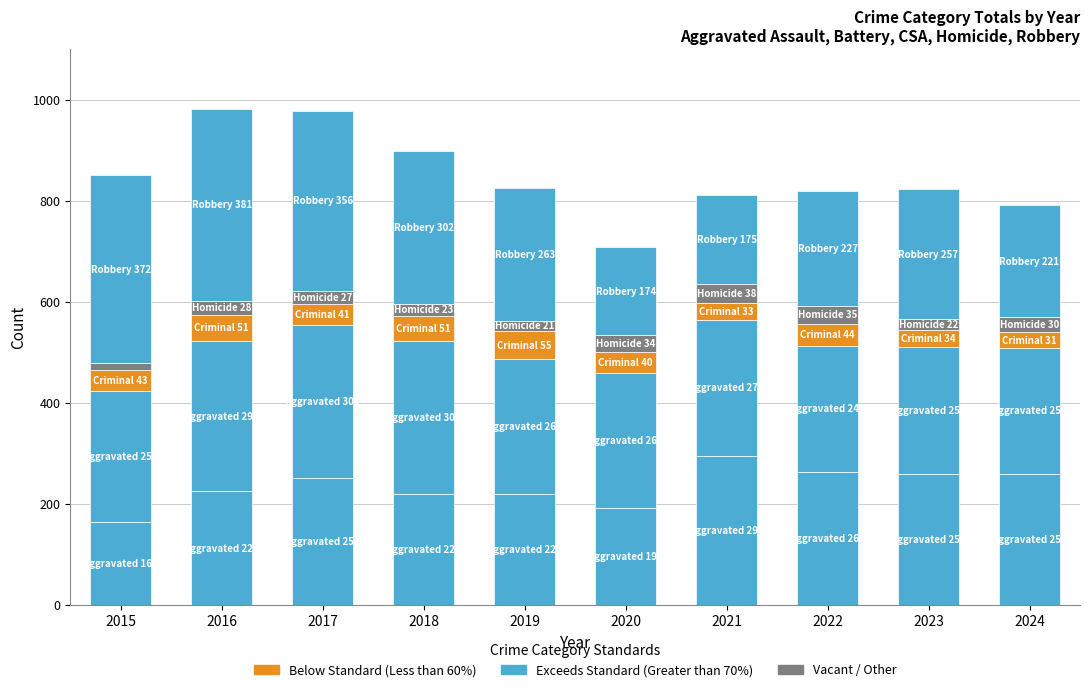

Are the bars grouped side by side (vs. stacked)?

No